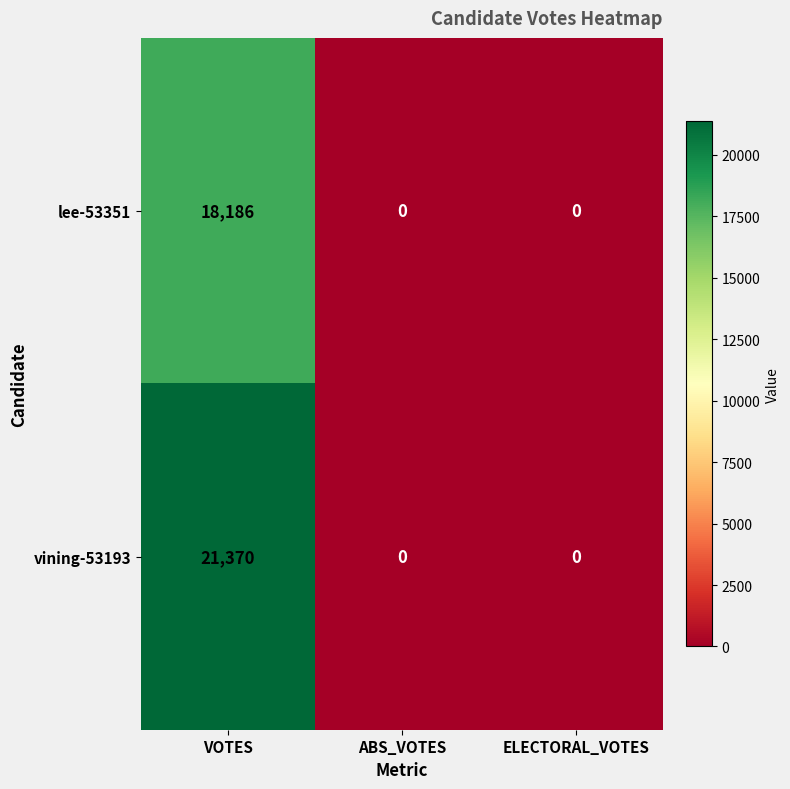

Which series has the largest total across all categories?

vining-53193